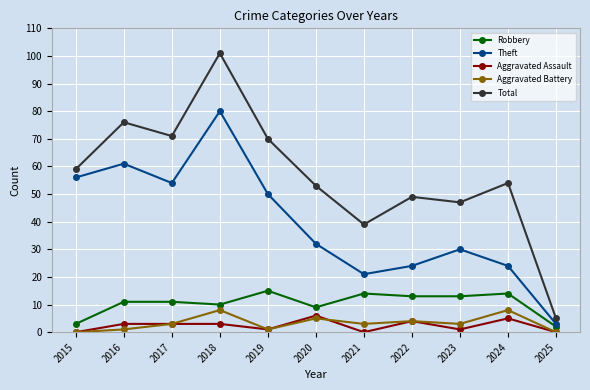

Which category has the lowest value in the Robbery series?

2025